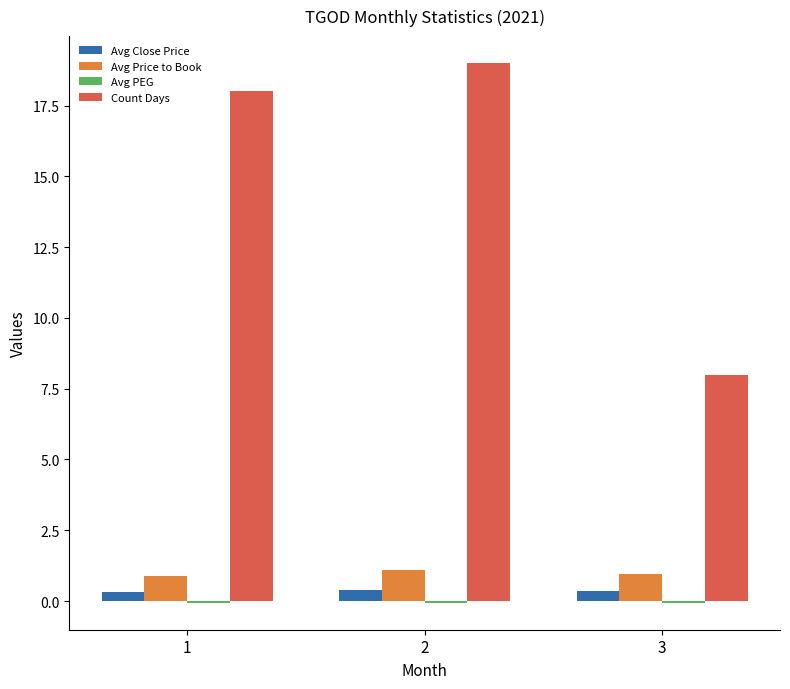

Where is Avg Price to Book nearest to the value 0?

1